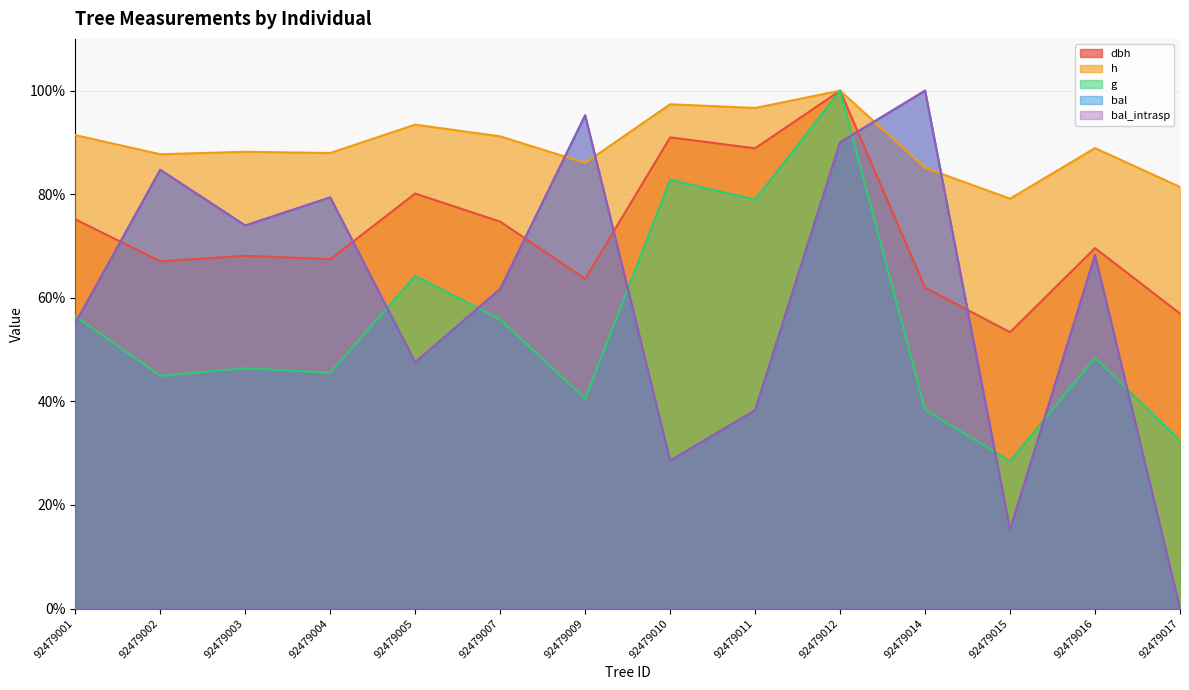

Reading left to right, transcribe all the data shown in this chart.

dbh: 92479001=75.2	92479002=67.0	92479003=68.1	92479004=67.5	92479005=80.1	92479007=74.7	92479009=63.7	92479010=91.0	92479011=88.9	92479012=100.0	92479014=62.0	92479015=53.4	92479016=69.6	92479017=57.0
h: 92479001=91.4	92479002=87.7	92479003=88.2	92479004=88.0	92479005=93.4	92479007=91.2	92479009=86.1	92479010=97.4	92479011=96.7	92479012=100.0	92479014=85.1	92479015=79.1	92479016=88.9	92479017=81.4
g: 92479001=56.5	92479002=44.9	92479003=46.4	92479004=45.5	92479005=64.2	92479007=55.8	92479009=40.5	92479010=82.8	92479011=79.0	92479012=100.0	92479014=38.4	92479015=28.5	92479016=48.4	92479017=32.4
bal: 92479001=55.1	92479002=84.7	92479003=74.0	92479004=79.4	92479005=47.5	92479007=61.7	92479009=95.2	92479010=28.6	92479011=38.3	92479012=90.0	92479014=100.0	92479015=15.2	92479016=68.3	92479017=0.0
bal_intrasp: 92479001=55.1	92479002=84.7	92479003=74.0	92479004=79.4	92479005=47.5	92479007=61.7	92479009=95.2	92479010=28.6	92479011=38.3	92479012=90.0	92479014=100.0	92479015=15.2	92479016=68.3	92479017=0.0